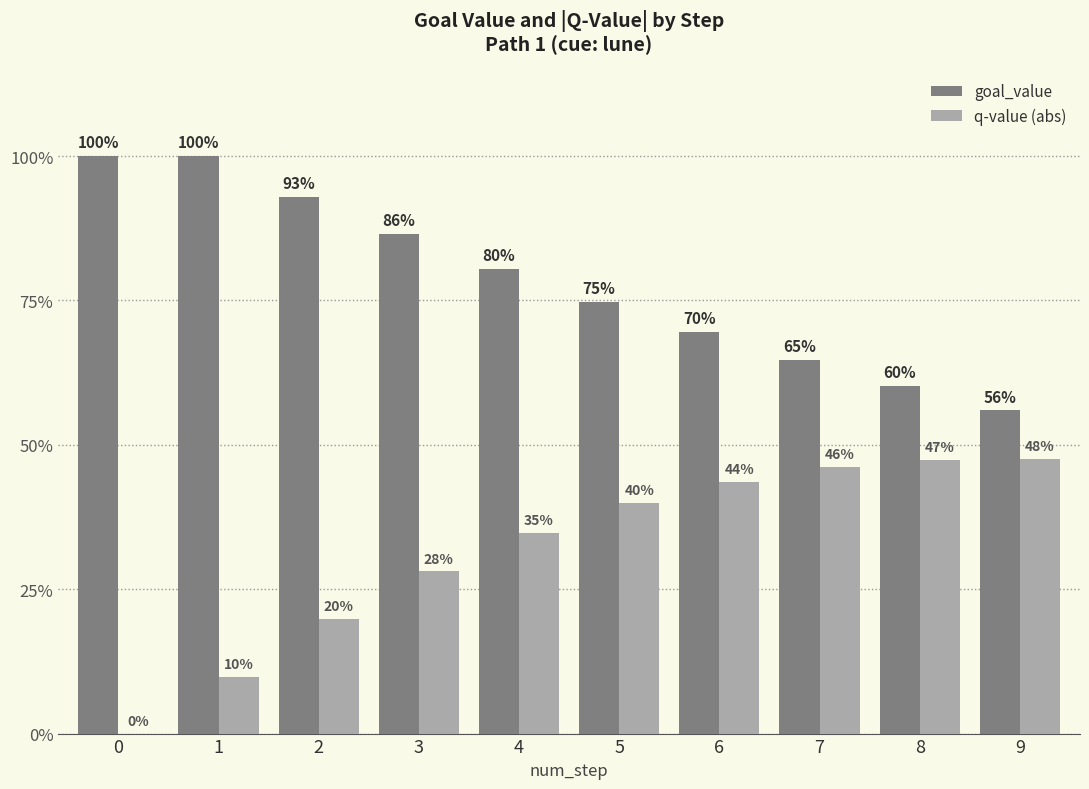

Reading left to right, transcribe all the data shown in this chart.

goal_value: 1.0	1.0	0.9	0.9	0.8	0.7	0.7	0.6	0.6	0.6
q-value (abs): 0.0	0.1	0.2	0.3	0.3	0.4	0.4	0.5	0.5	0.5